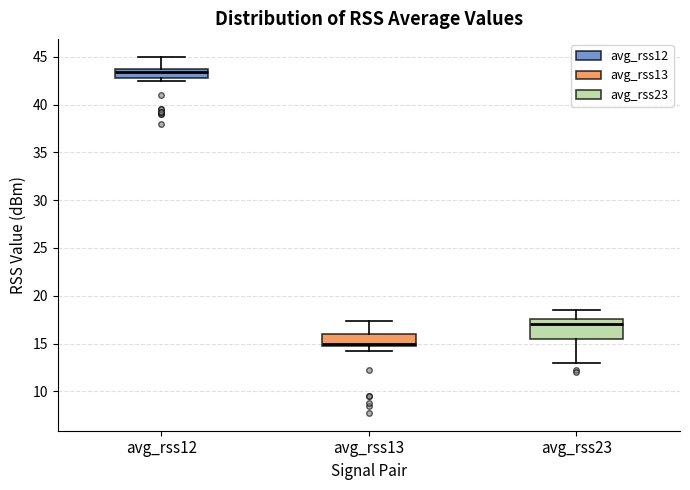

Reading left to right, transcribe this box plot: for each box, give where its median line is, the range the box spans, and where its two whiskers end, as read against the y-axis. The values are not printed on the chart, so give them approximately, as read against the axis.

avg_rss12: median 43.5, box 43.0 to 44.0, whiskers 42.5 to 45.0
avg_rss13: median 15.0 (just above the box's lower edge), box 15.0 to 16.0, whiskers 14.5 to 17.5
avg_rss23: median 17.0, box 15.5 to 17.5, whiskers 13.0 to 18.5